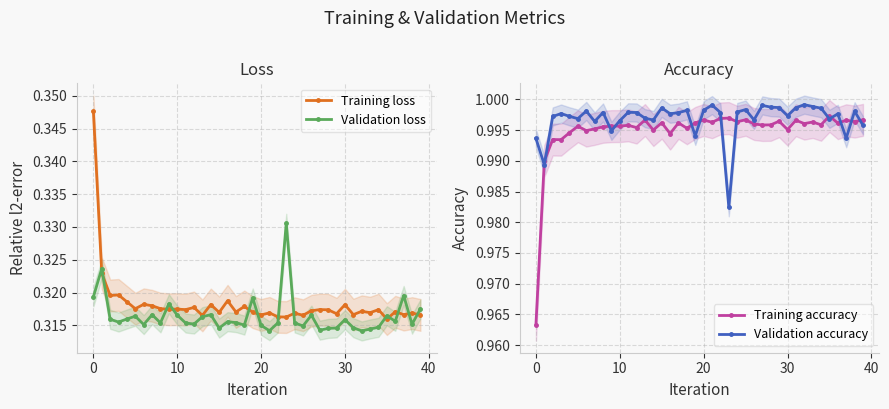

At which label does Training accuracy reach its peak?

35